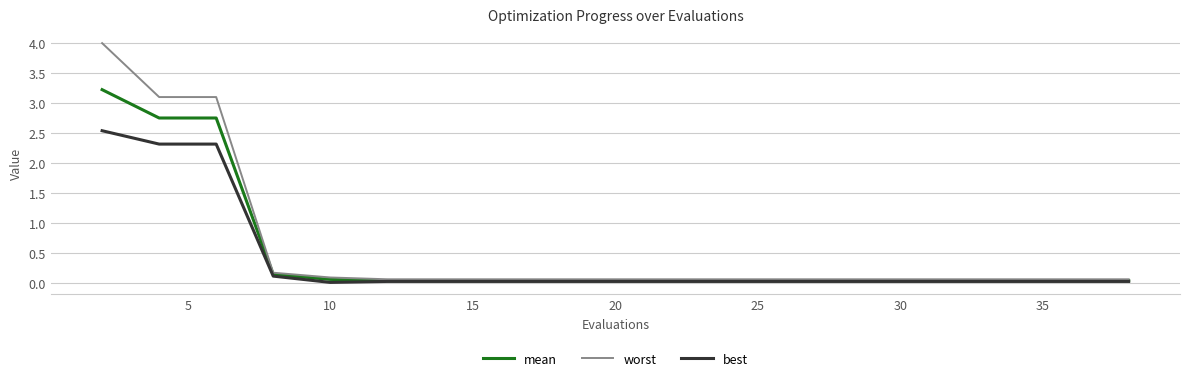

Rank the series by their average value, from lowest to highest.

best, mean, worst